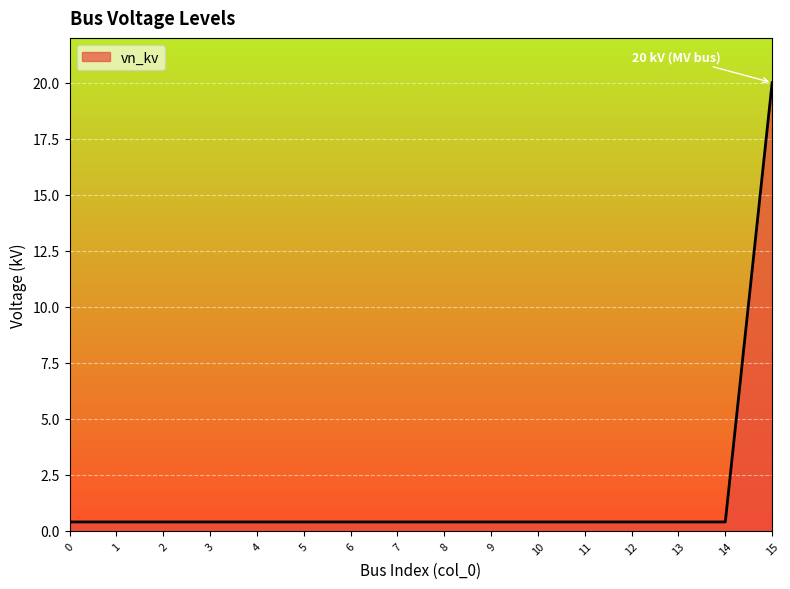

Which label corresponds to the largest value in the chart?

15